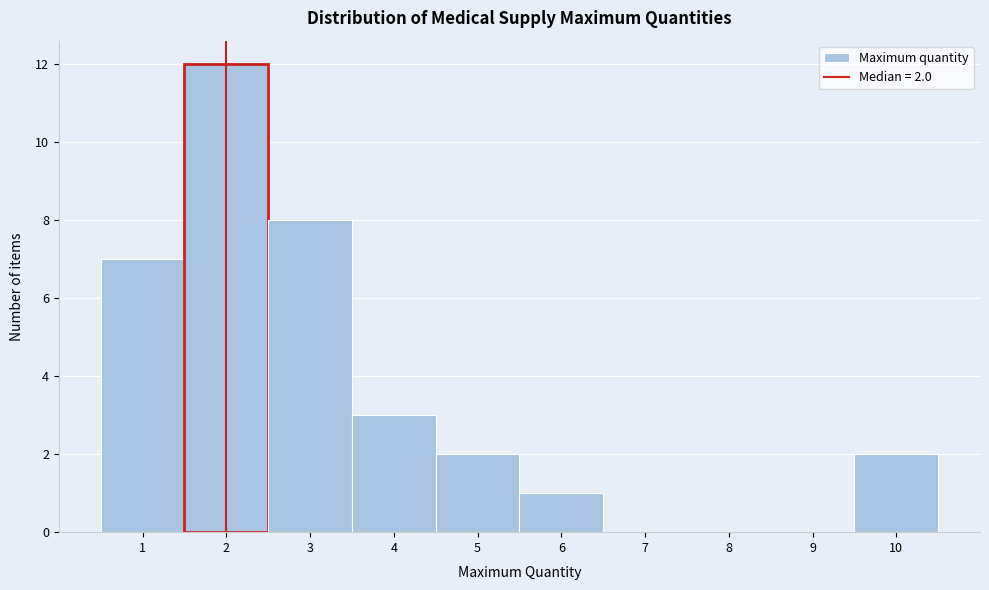

Which range on the x-axis has the tallest bar?

1.5 to 2.5